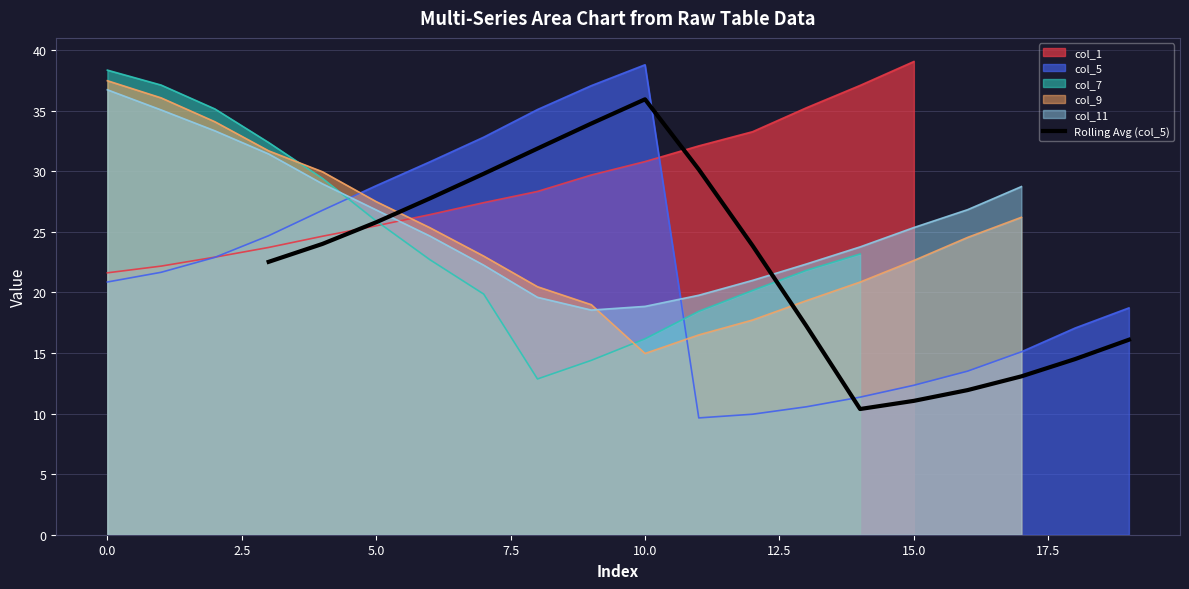

What is the highest value of the Rolling Avg (col_5) series?

35.9